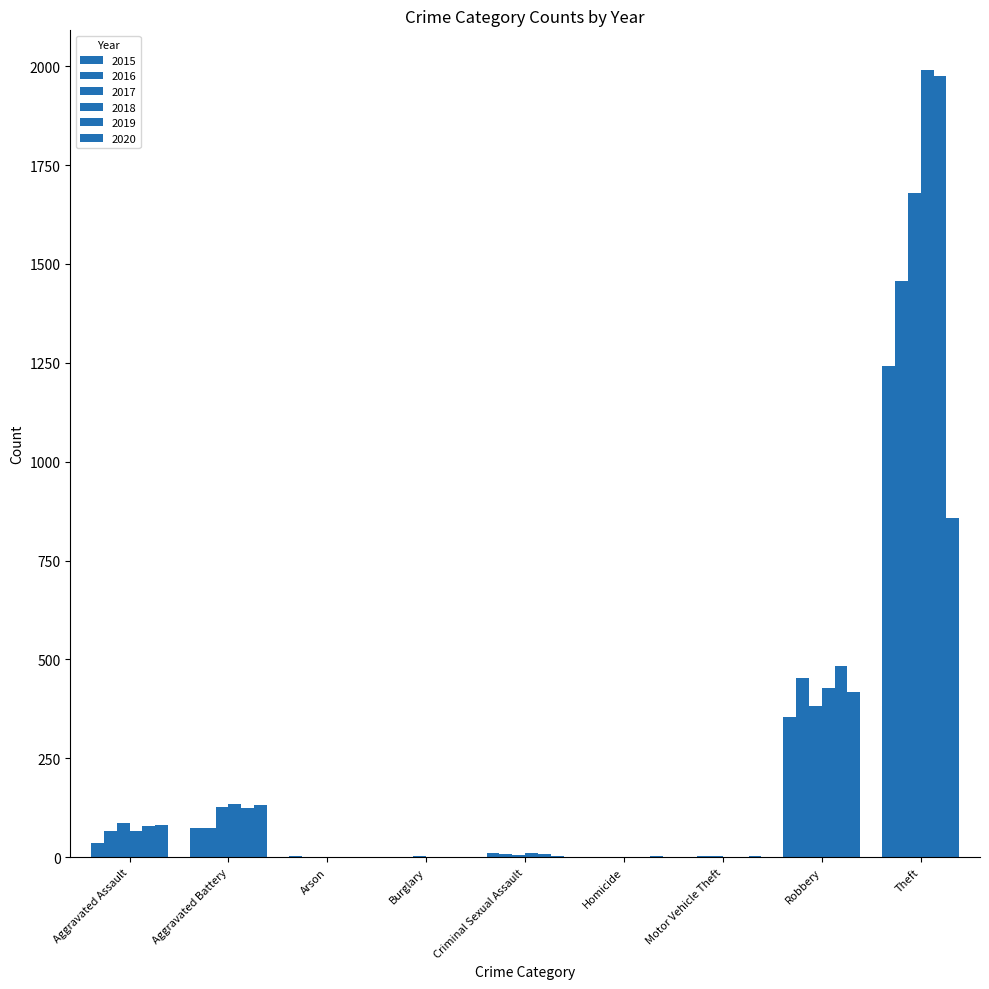

What is the difference between the 2017 values at Robbery and Arson?

383